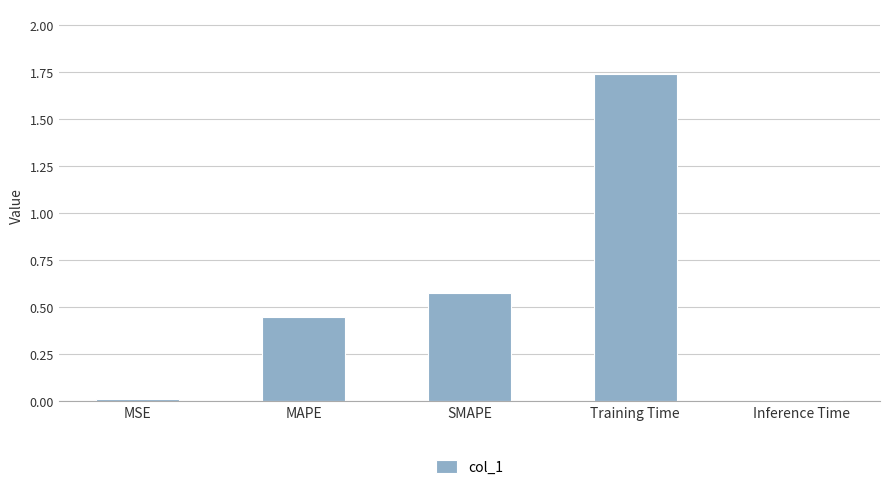

At which category does the chart reach its peak across all series?

Training Time